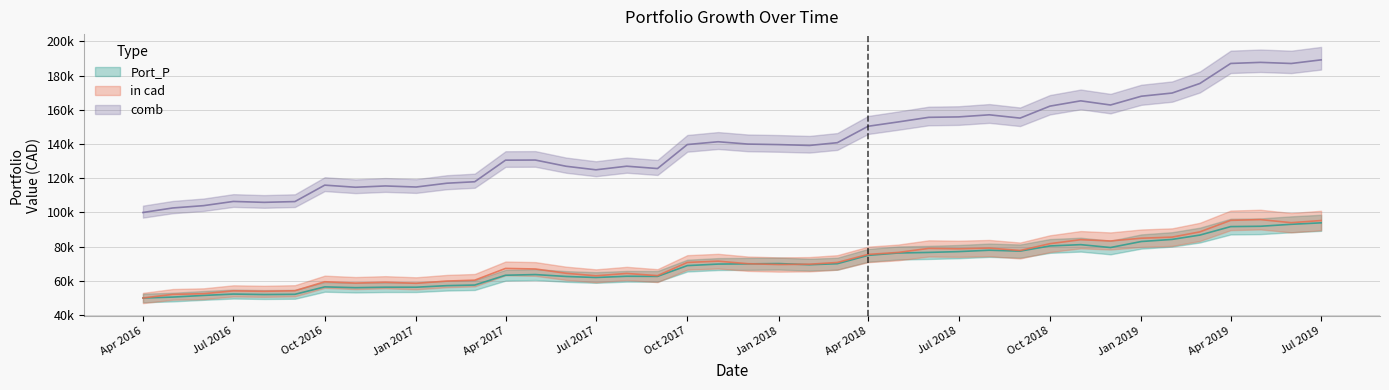

What is the difference between the maximum and minimum values in the comb series?

89254.4